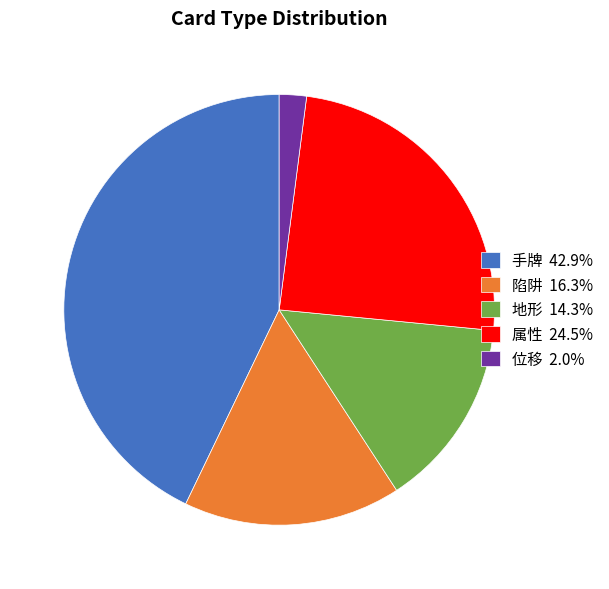

The 属性 slice represents 24% of the pie. True or false?

True